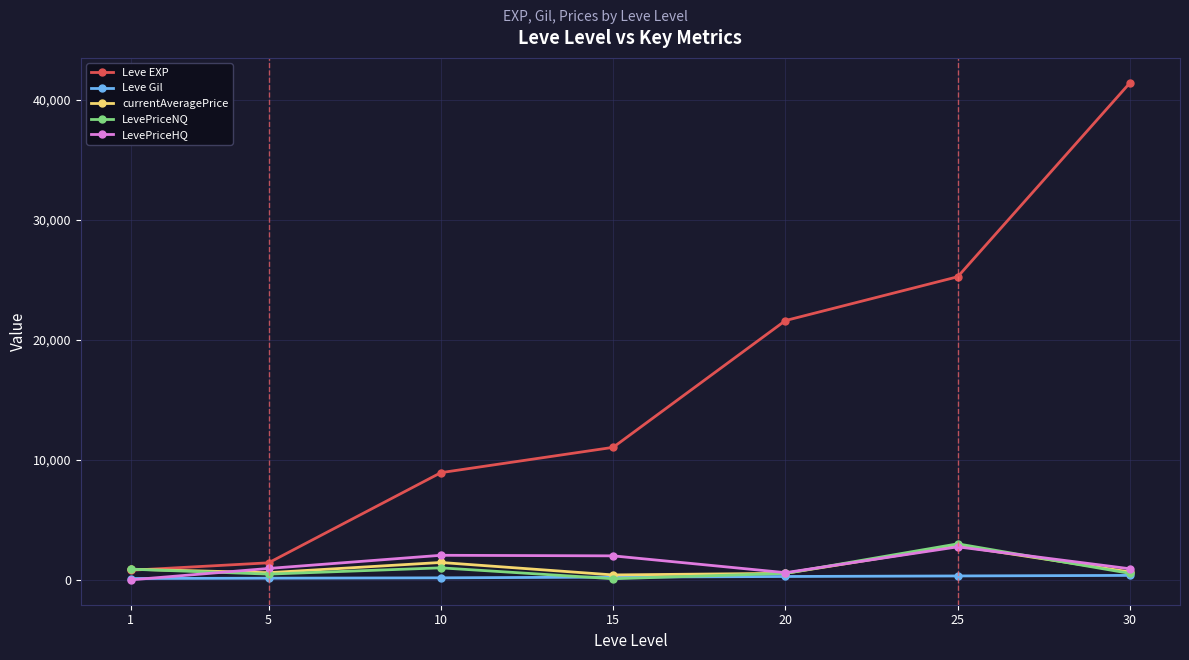

Which series has the largest total across all categories?

Leve EXP